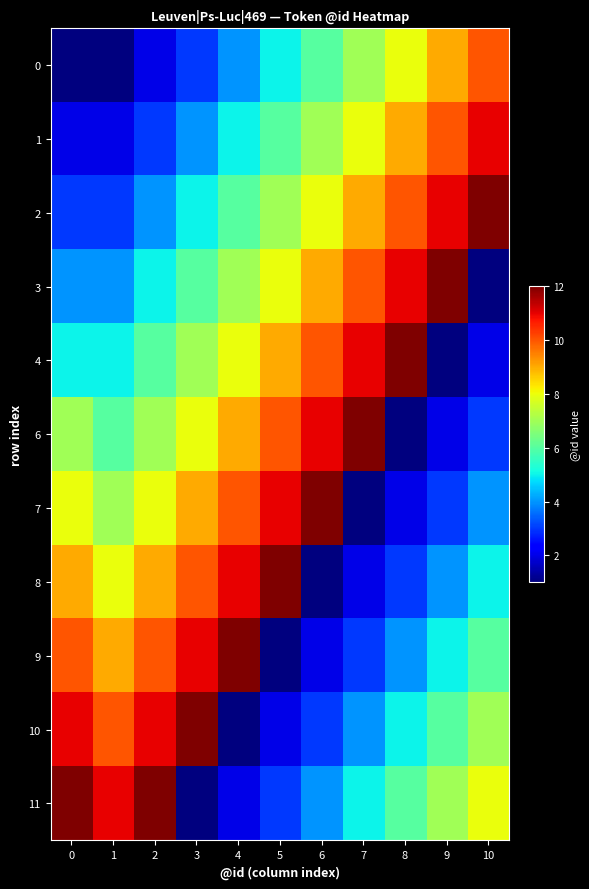

Which series has the widest spread of values?

3